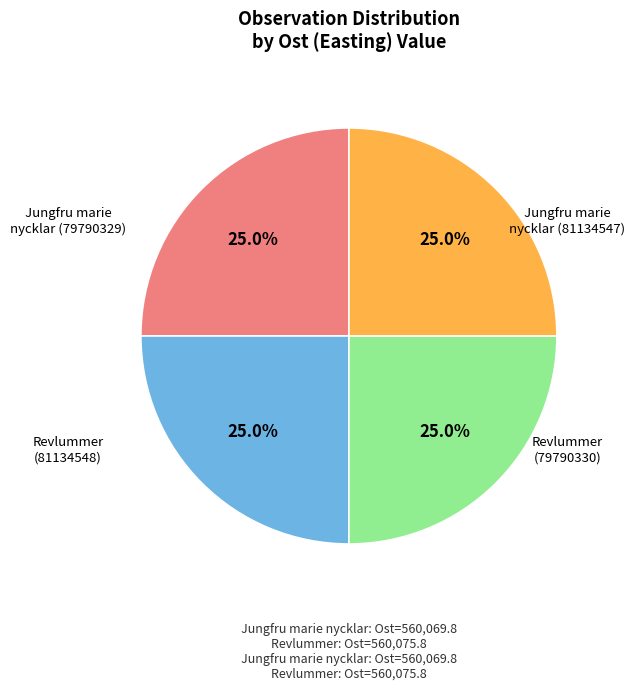

Count the number of slices in the pie.

4